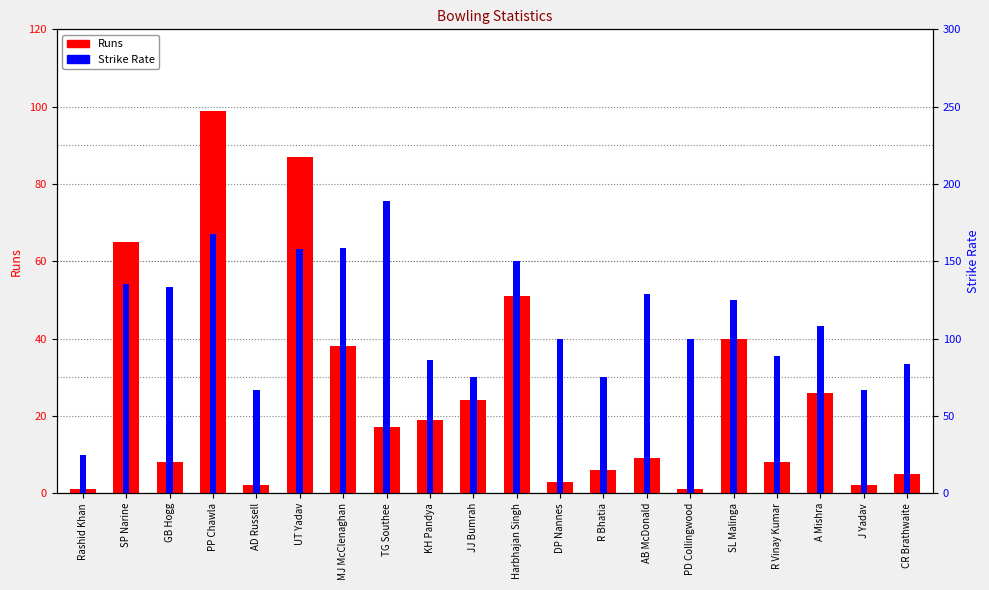

What is the label of the 17th bar from the right?

PP Chawla